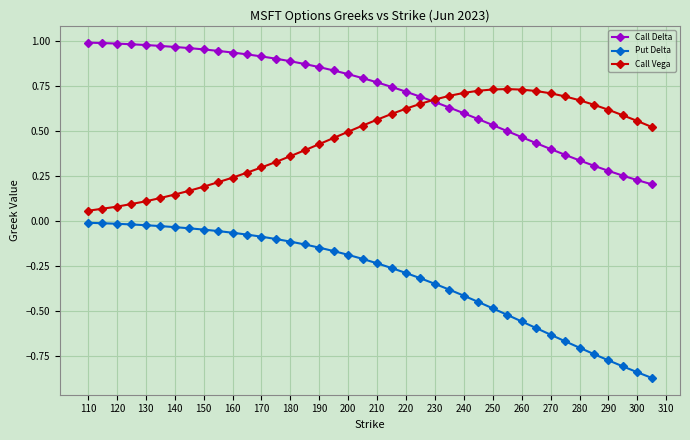

How many lines are shown in the chart?

3